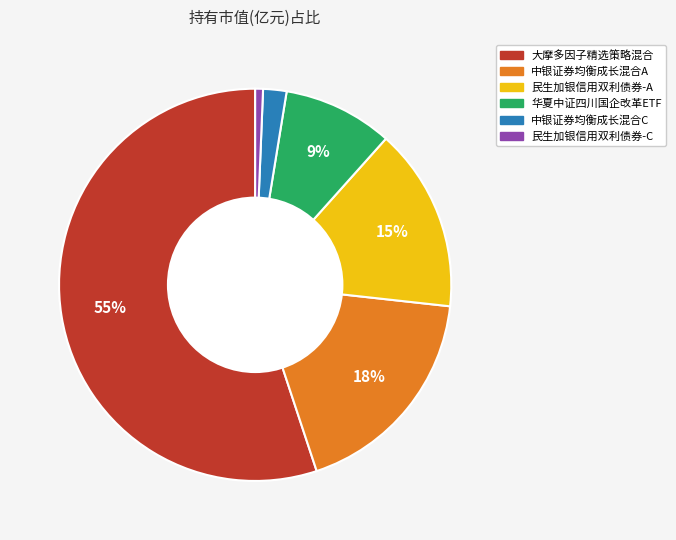

To the nearest percent, what percentage of the pie is 中银证券均衡成长混合A?

18%